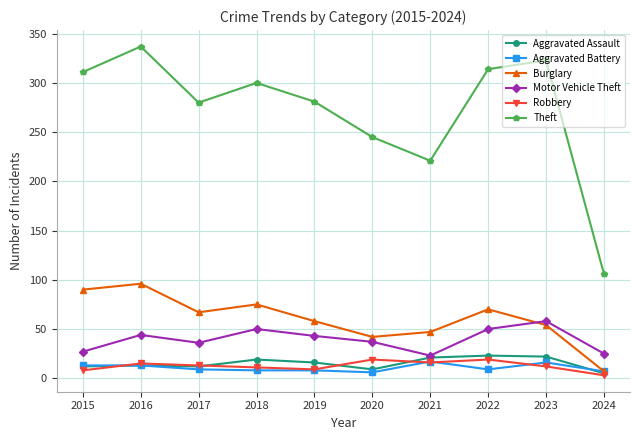

Which category has the lowest value in the Burglary series?

2024